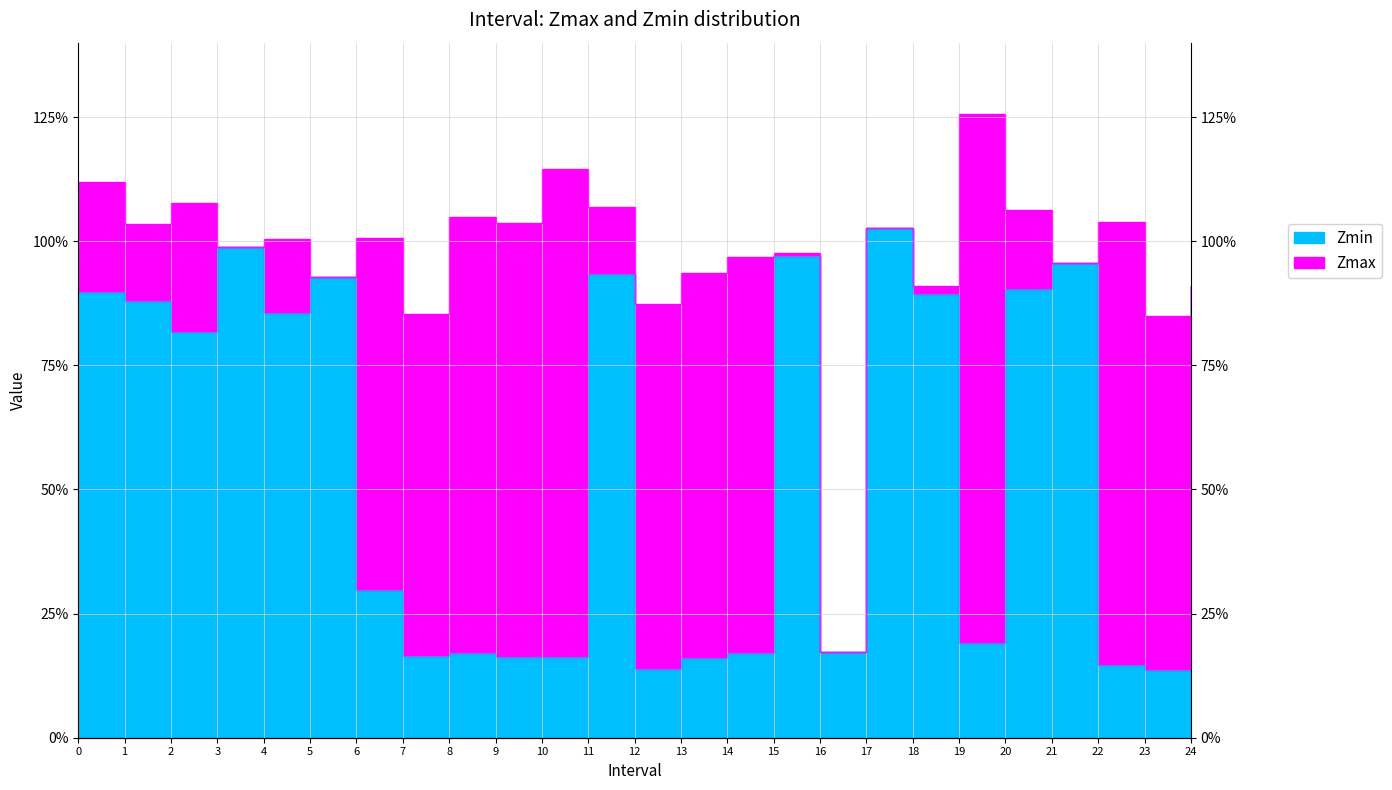

True or false: Zmax and Zmin cross at least once.

False